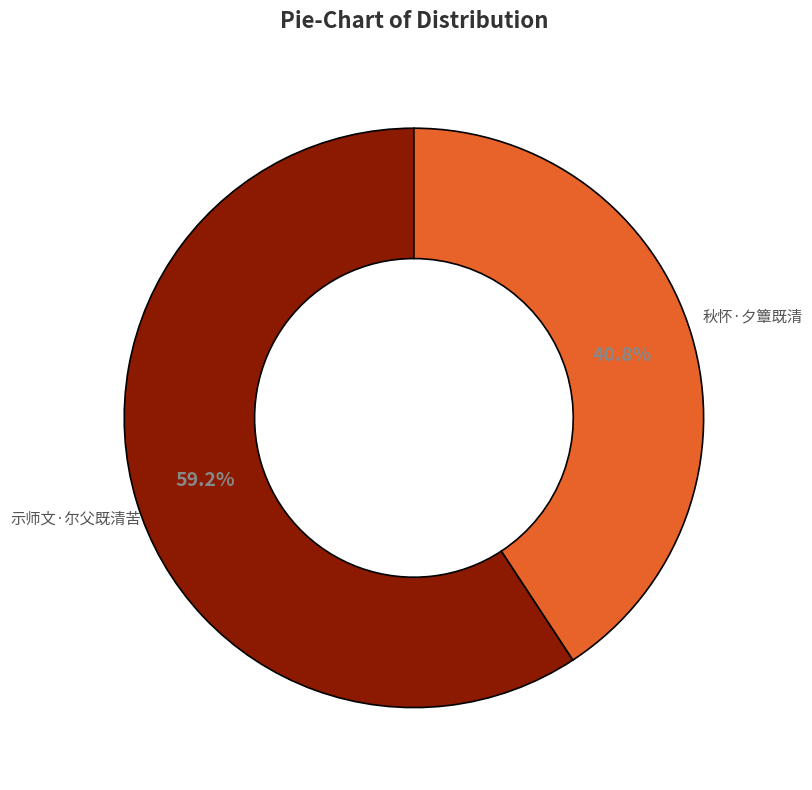

How many slices are in this pie chart?

2